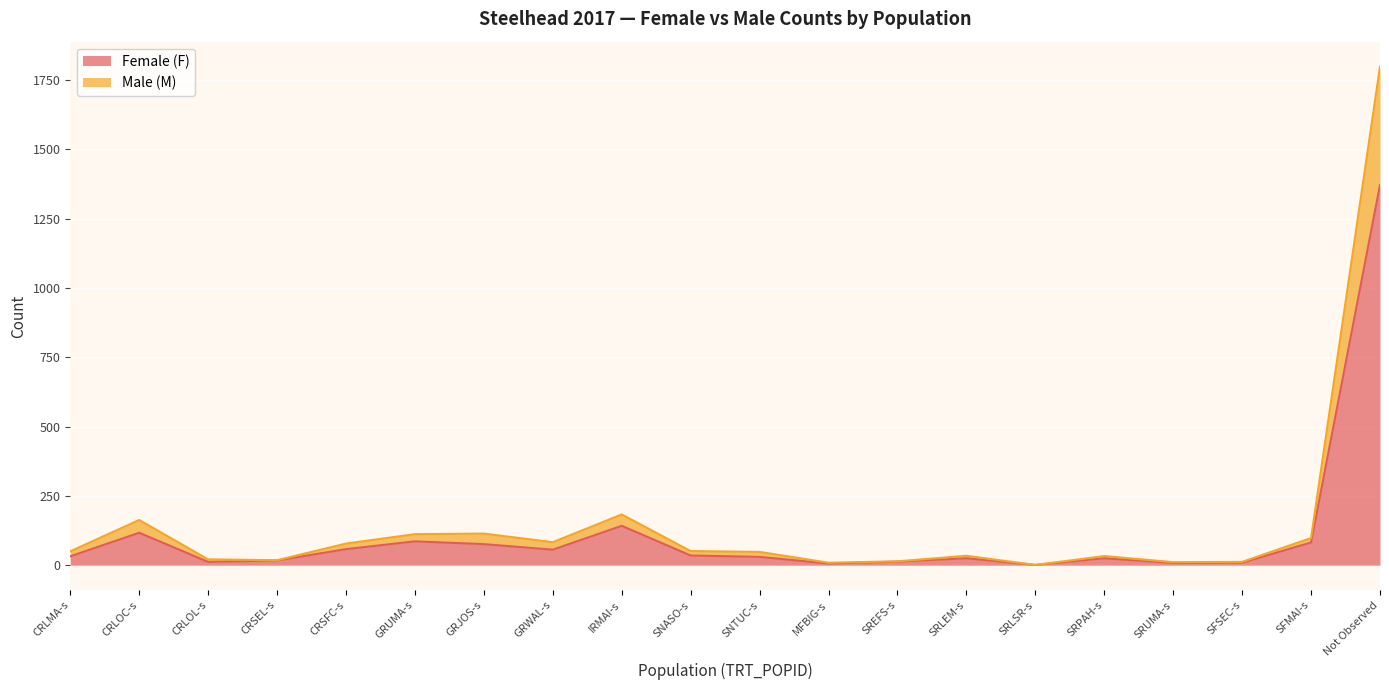

At which category does Female (F) reach its first local valley?

CRLOL-s